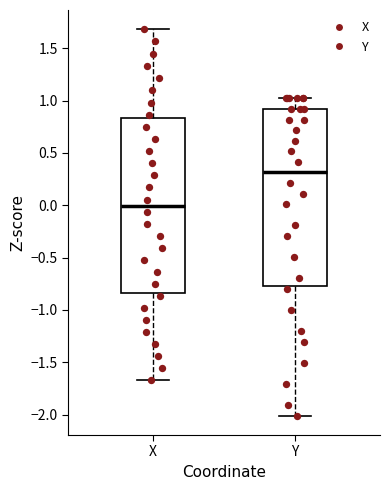

Where does the median line of the box for X sit on the y-axis? The values are not printed on the chart, so give them approximately, as read against the axis.

0.00